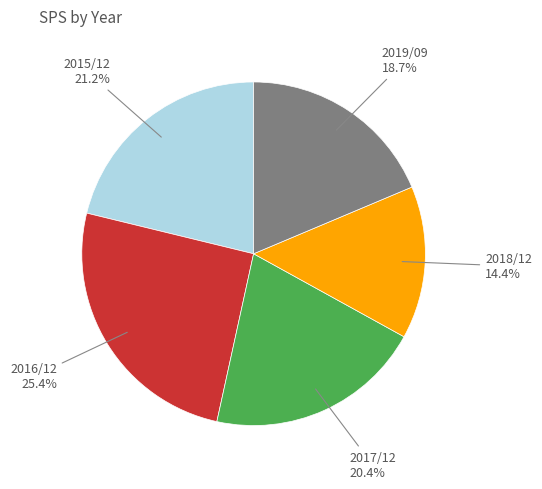

Count the number of slices in the pie.

5